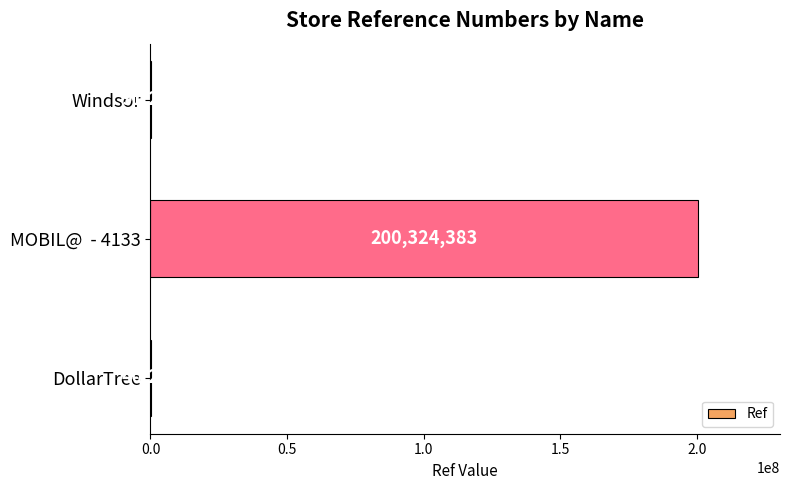

True or false: the data shows 337910065 at MOBIL@  - 4133.

False